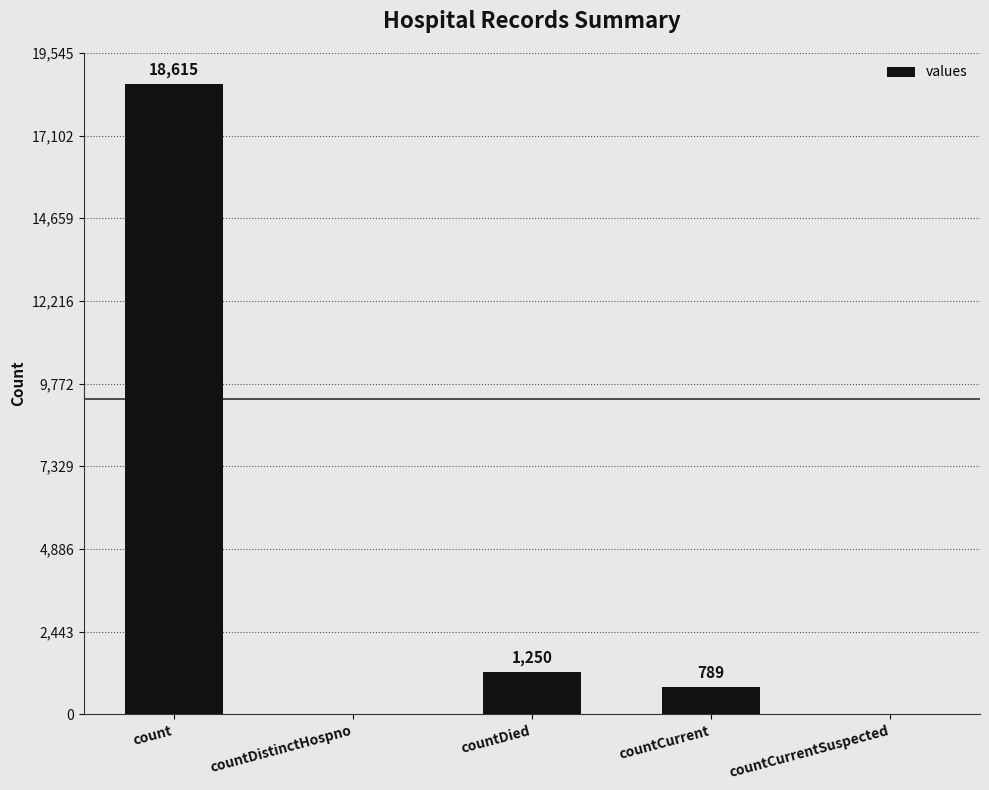

The value at countDied is 1979. True or false?

False